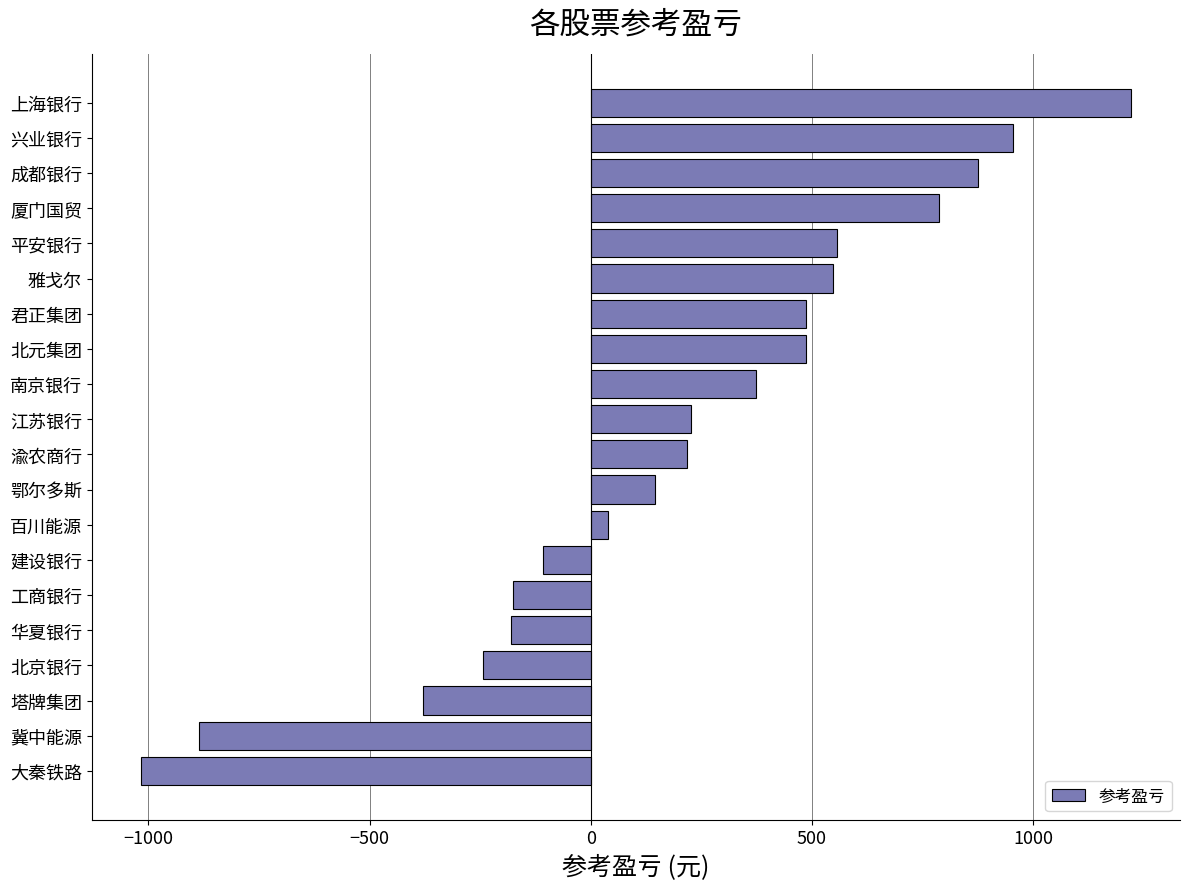

What is the approximate value at 上海银行?

1220.7